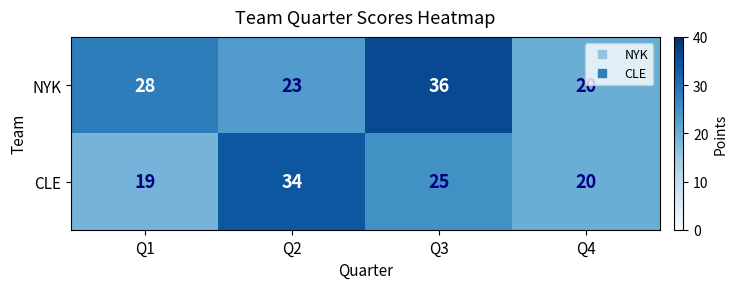

What is the sum of the NYK values at Q2 and Q3?

59